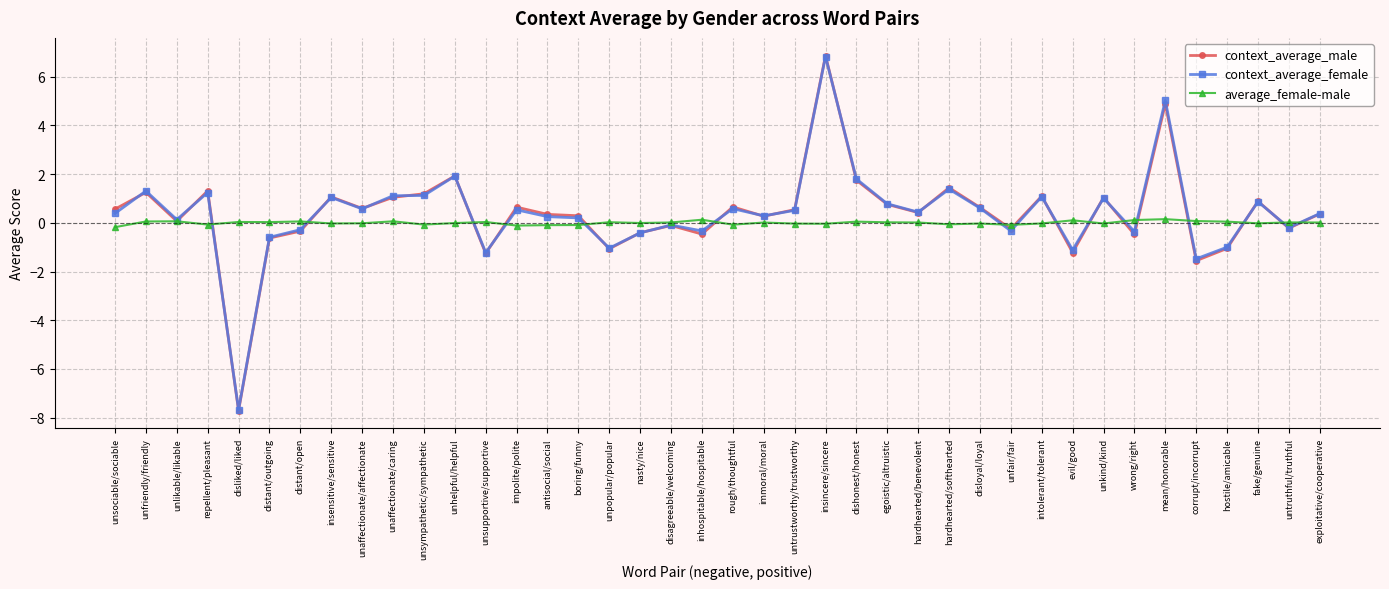

What is the total value across all series at impolite/polite?

1.1